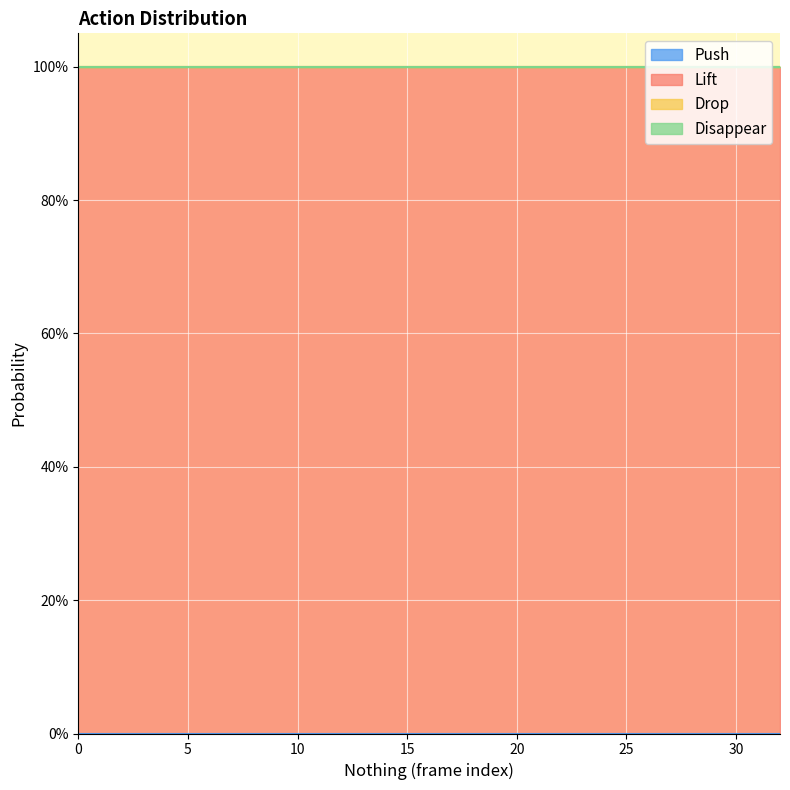

True or false: Push and Lift cross at least once.

False